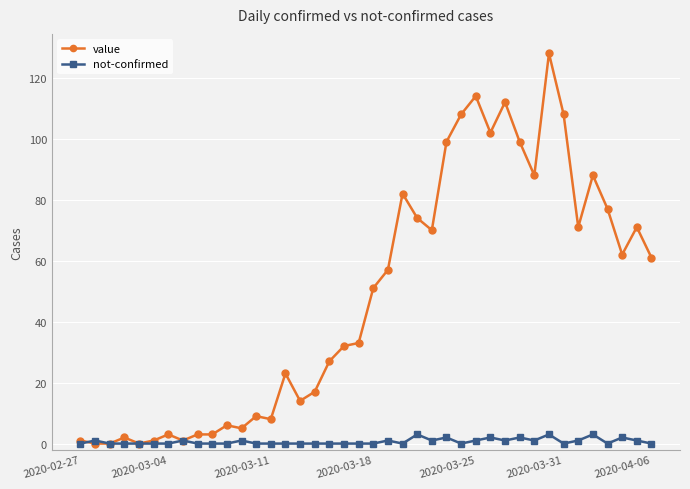

What is the maximum value shown in the chart?

128